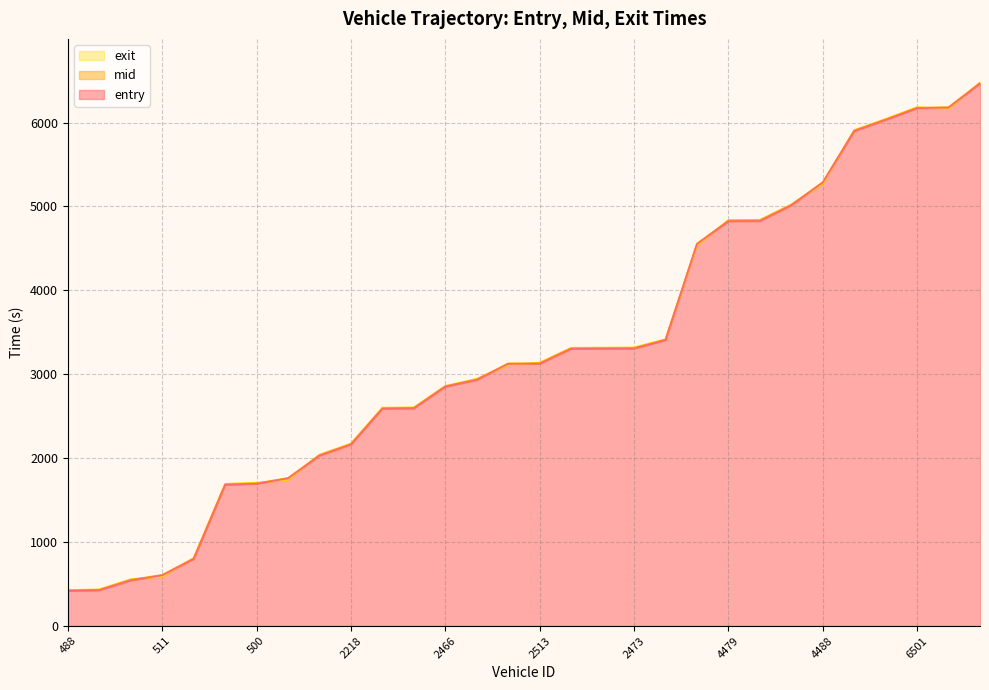

What is the highest value of the entry series?

6466.3